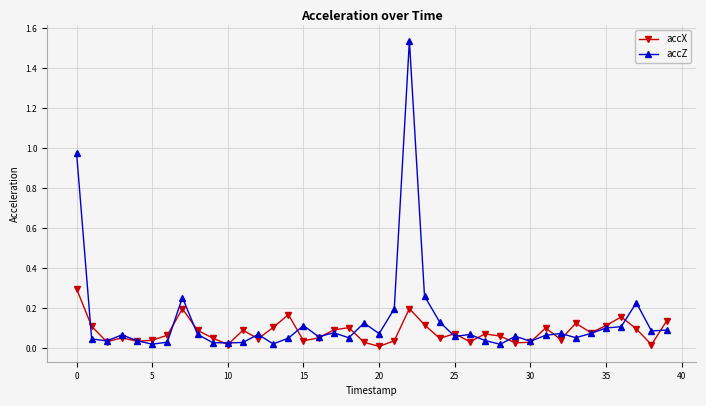

True or false: accX has more than 0 points higher than both neighbors.

True